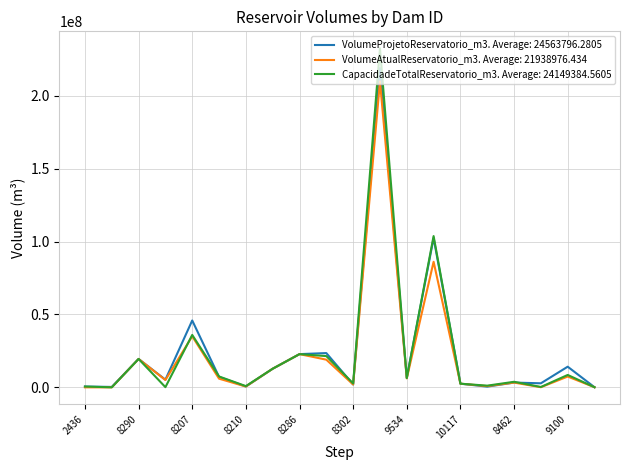

What is the minimum value shown in the chart?

500.0